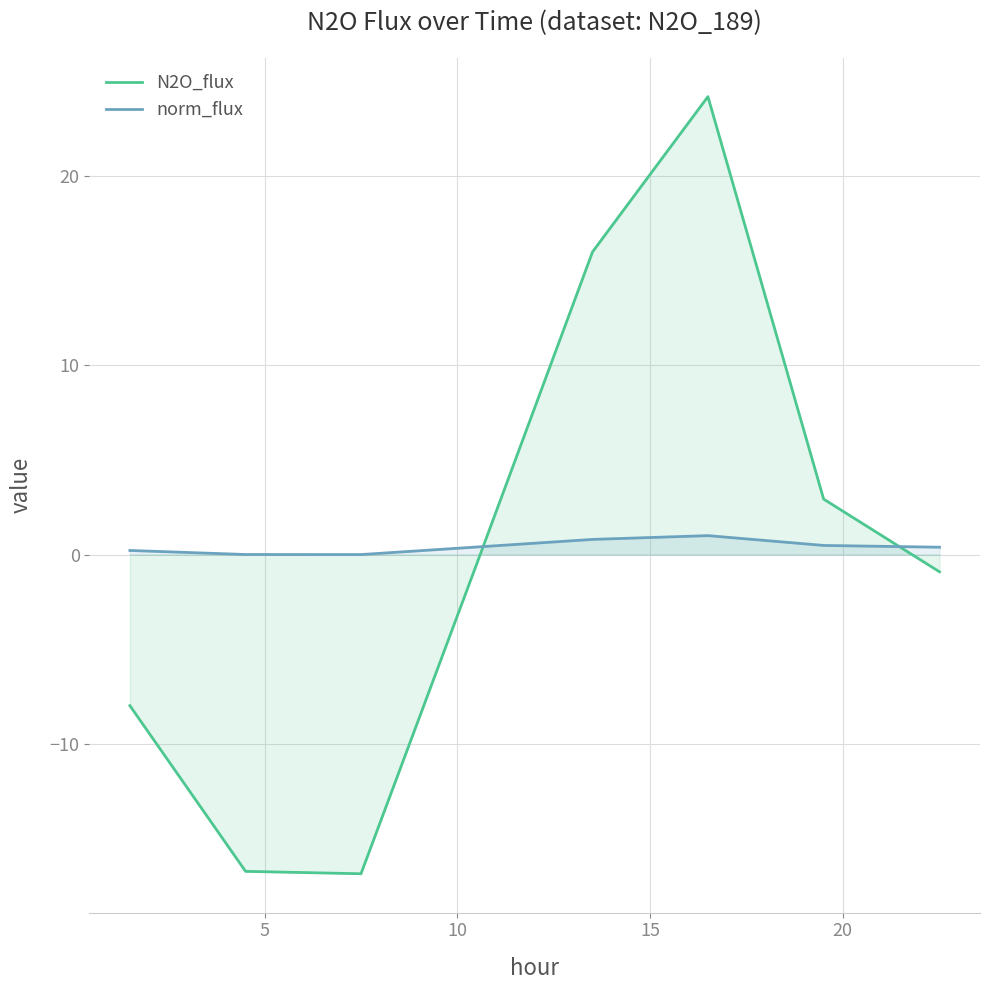

Which series has the widest spread of values?

N2O_flux